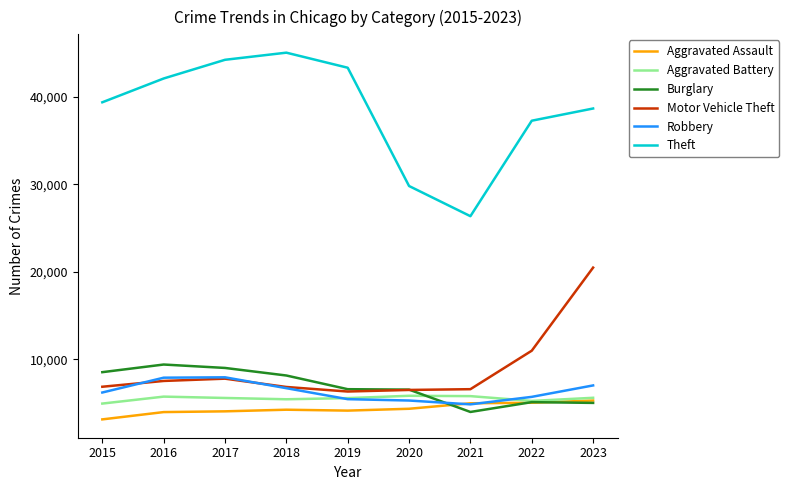

In Aggravated Battery, how many points are higher than both neighbors (excluding endpoints)?

2